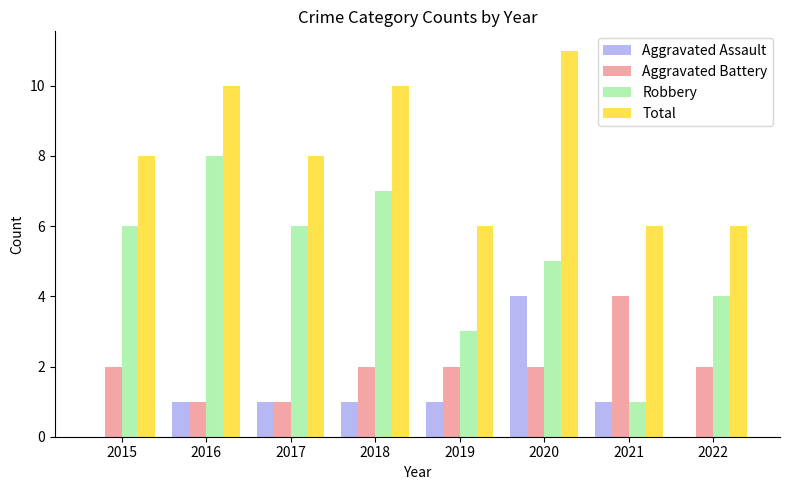

Reading right to left, list all the values displayed in this chart.

Aggravated Assault: 0	1	4	1	1	1	1	0
Aggravated Battery: 2	4	2	2	2	1	1	2
Robbery: 4	1	5	3	7	6	8	6
Total: 6	6	11	6	10	8	10	8